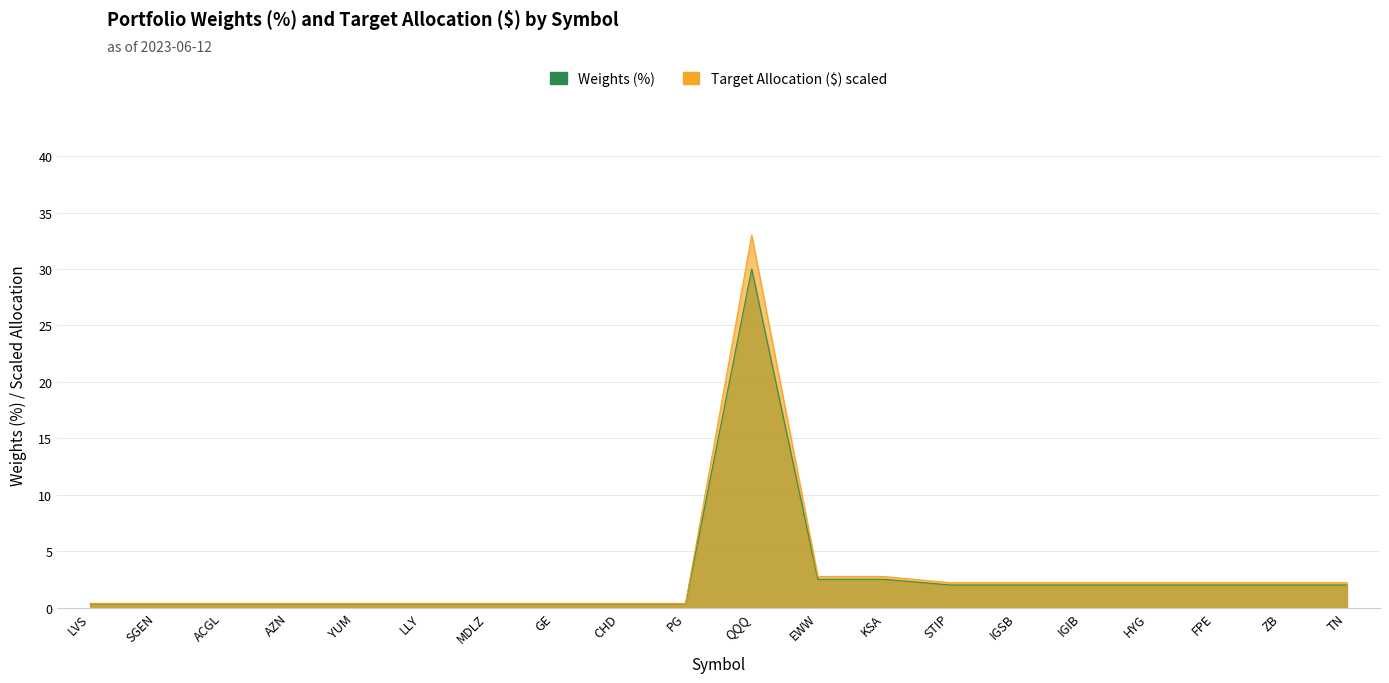

True or false: Weights (%) and Target allocation ($) intersect in this chart.

False